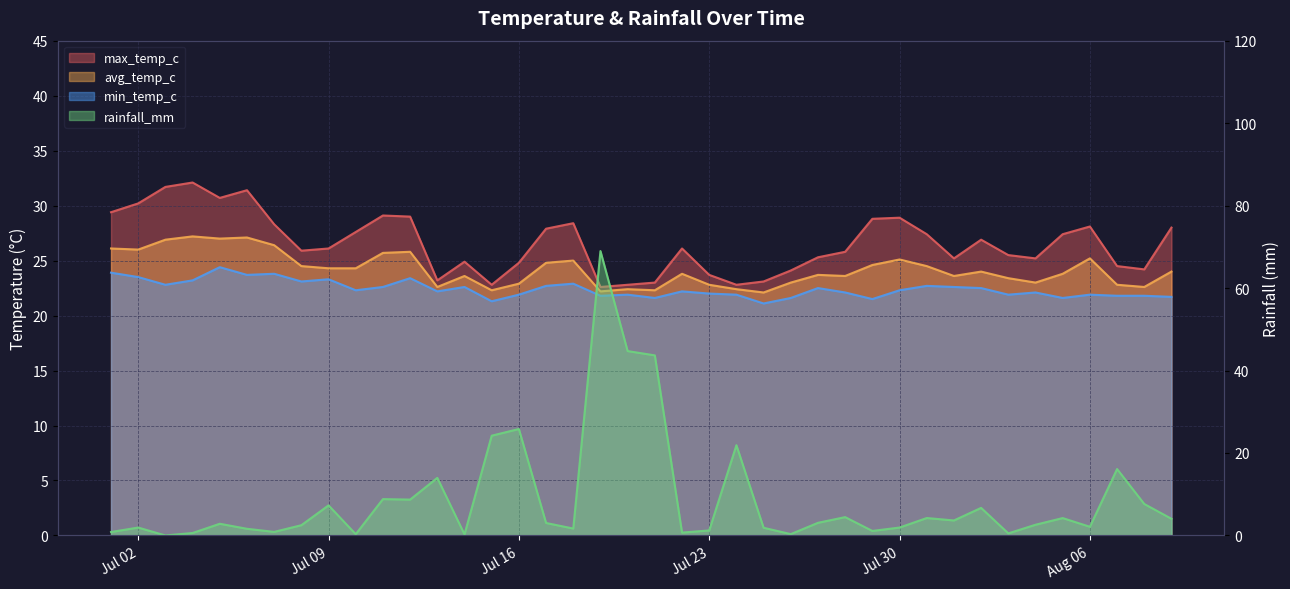

True or false: max_temp_c and avg_temp_c cross at least once.

False